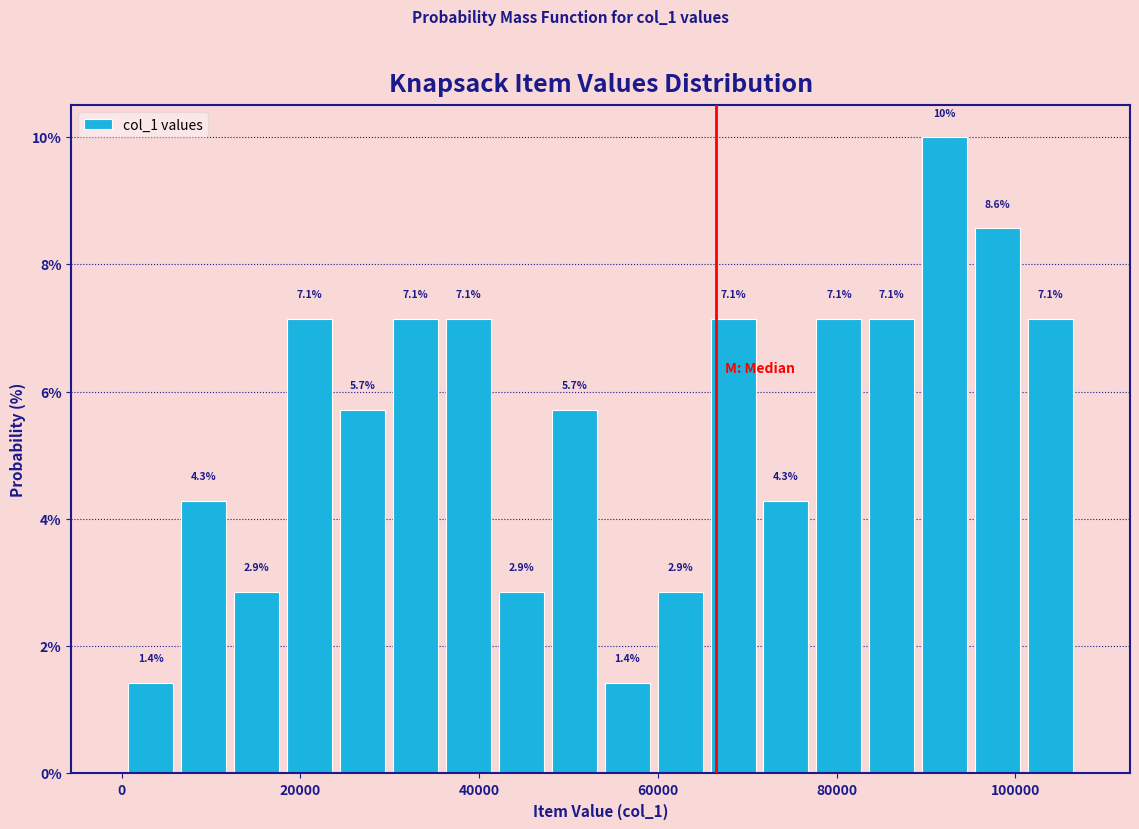

Read against the x-axis, roughly where is the centre of the tallest bar?

92000